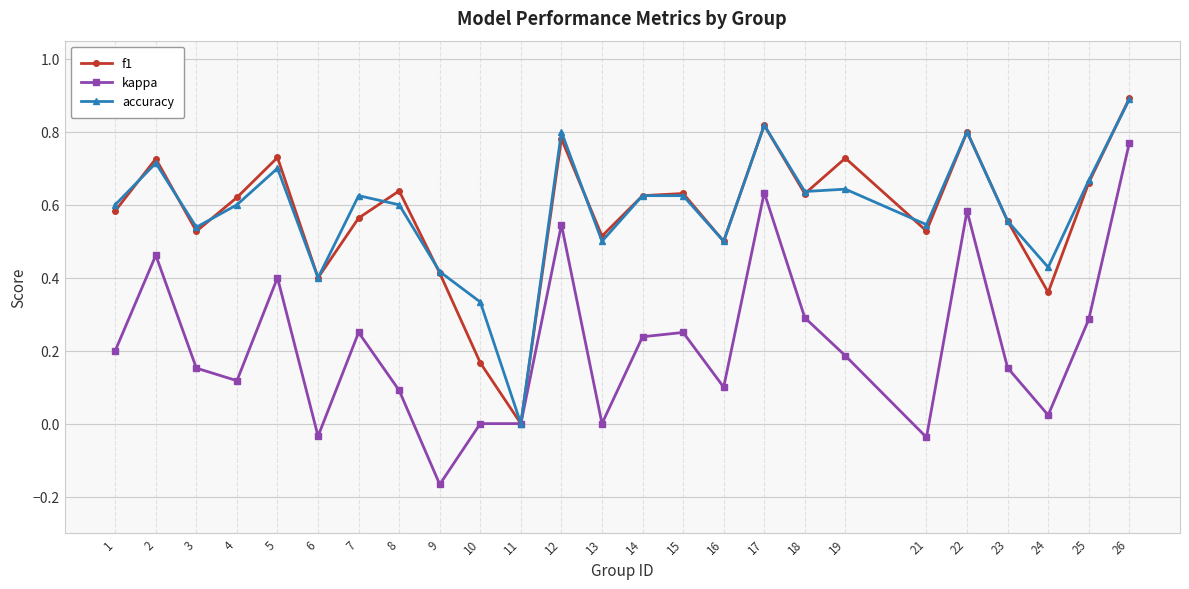

At which category does kappa reach its first local peak?

2